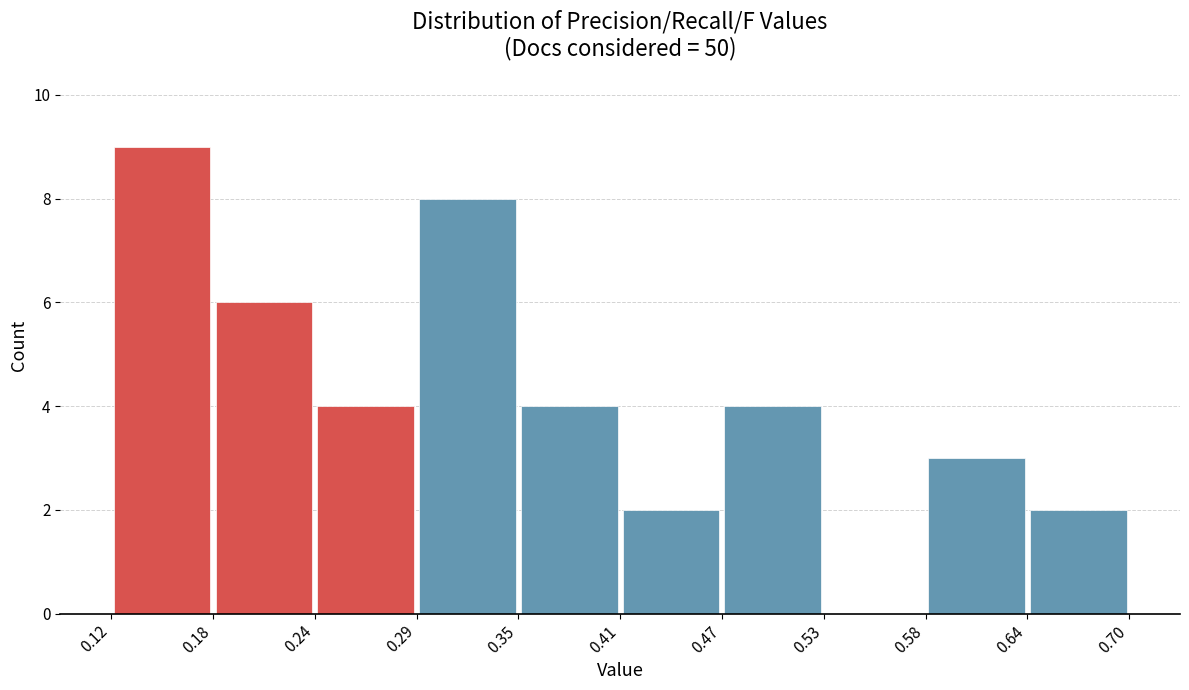

How tall is the bar that spans 0.41 to 0.47 on the x-axis? The values are not printed on the chart, so give them approximately, as read against the axis.

2